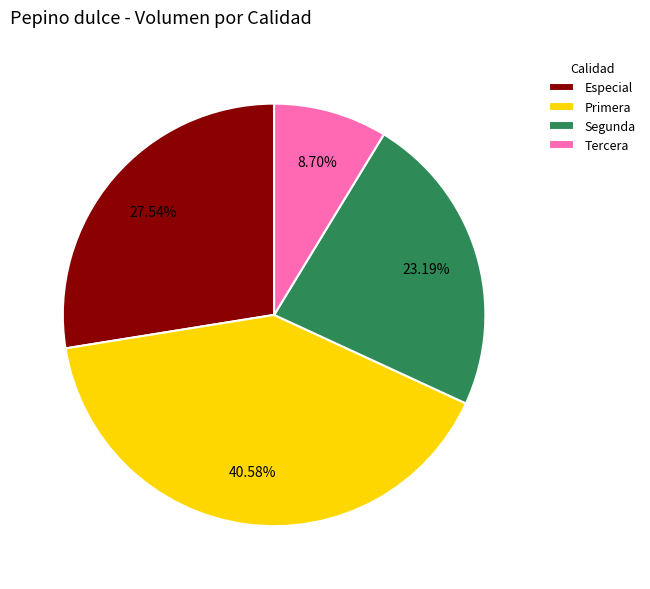

Which slice is the smallest?

Tercera